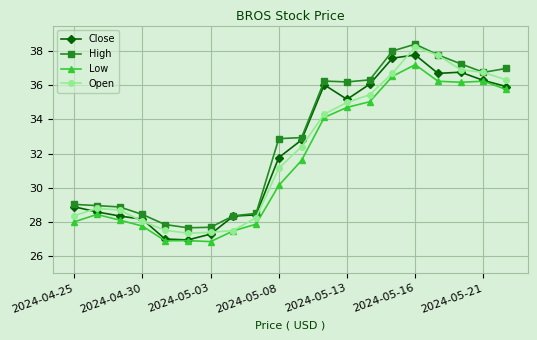

True or false: Open has more than 1 interior local peaks.

True